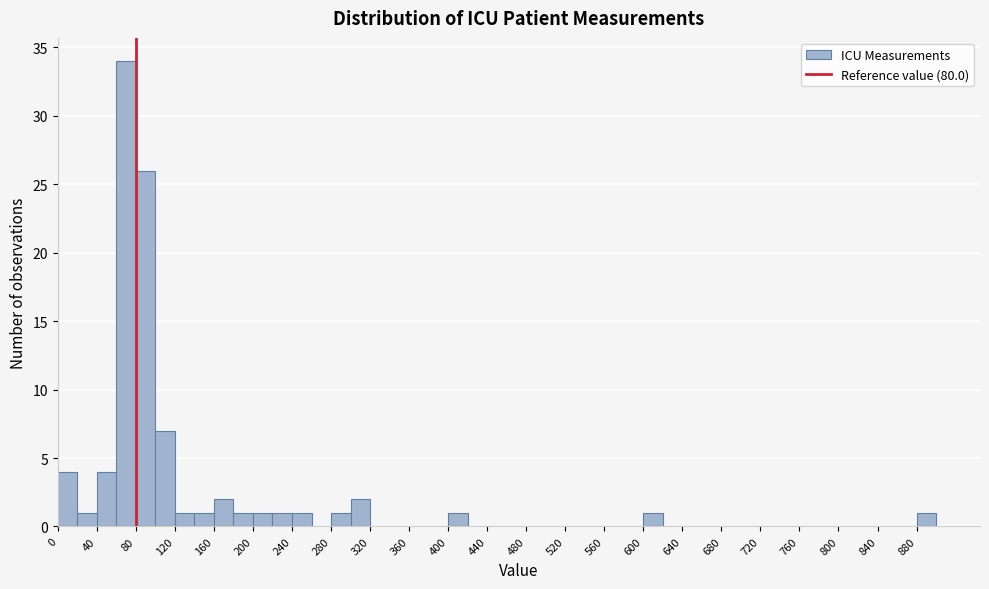

Which range on the x-axis has the tallest bar?

60 to 80